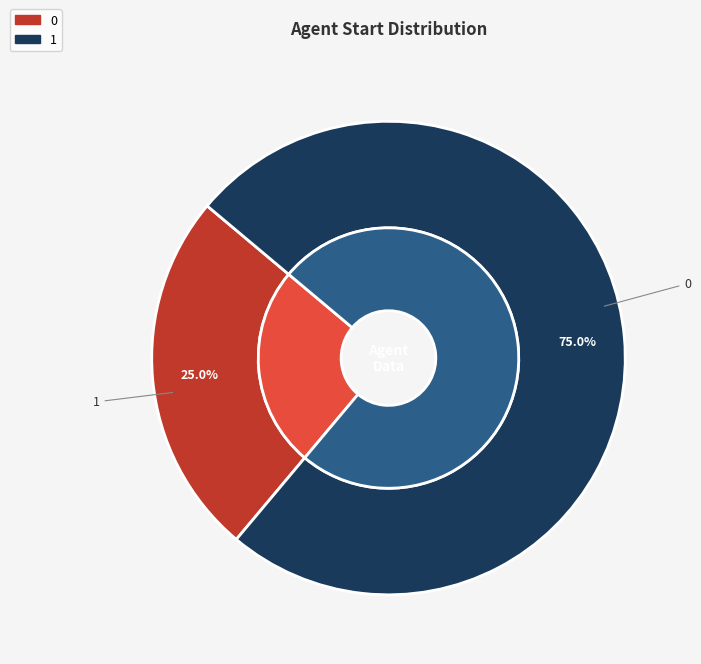

Combined, do 0 and 1 account for over 50%?

Yes